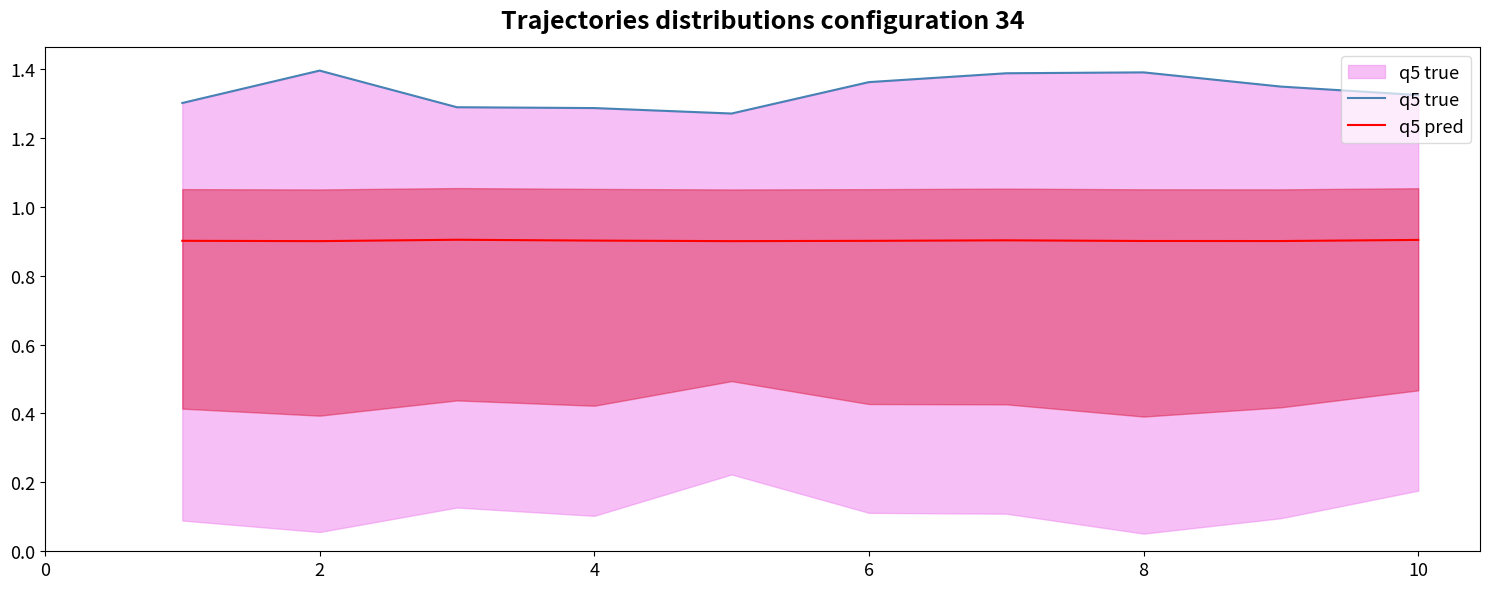

Which series has the largest range (max minus min)?

q5 true